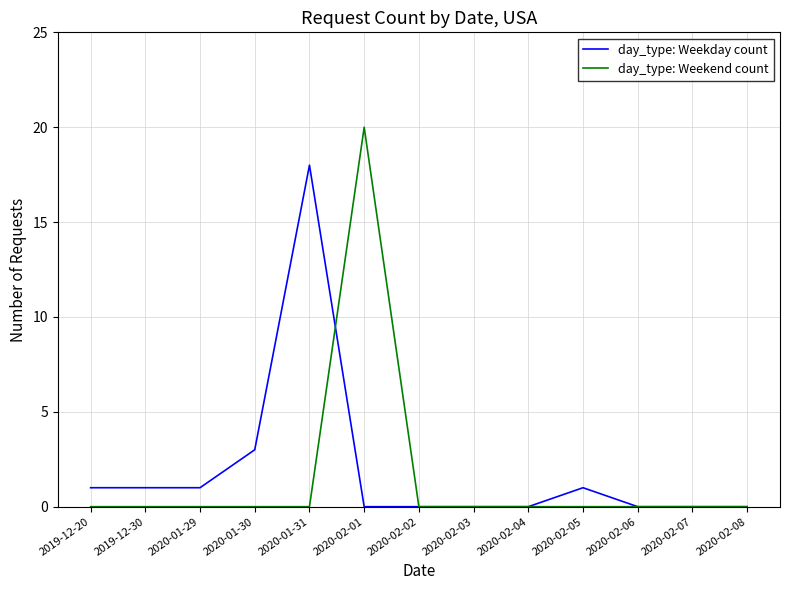

Which category has the highest value across all series?

2020-02-01